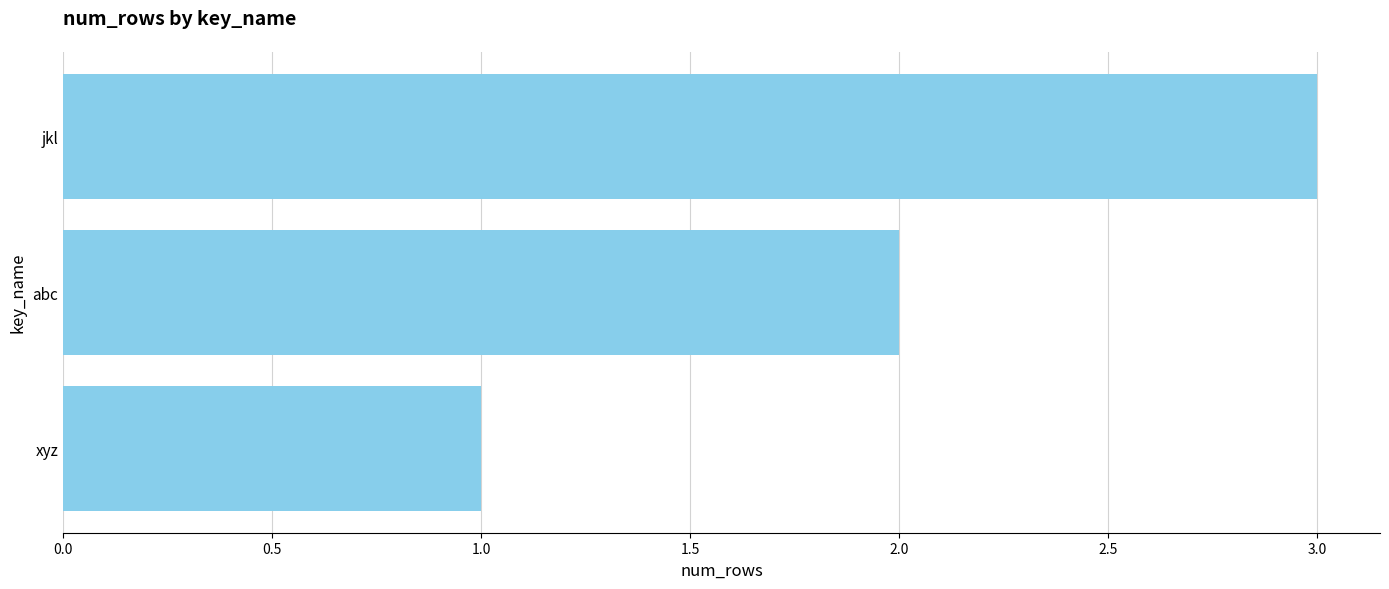

What is the label of the 1st bar from the bottom?

xyz